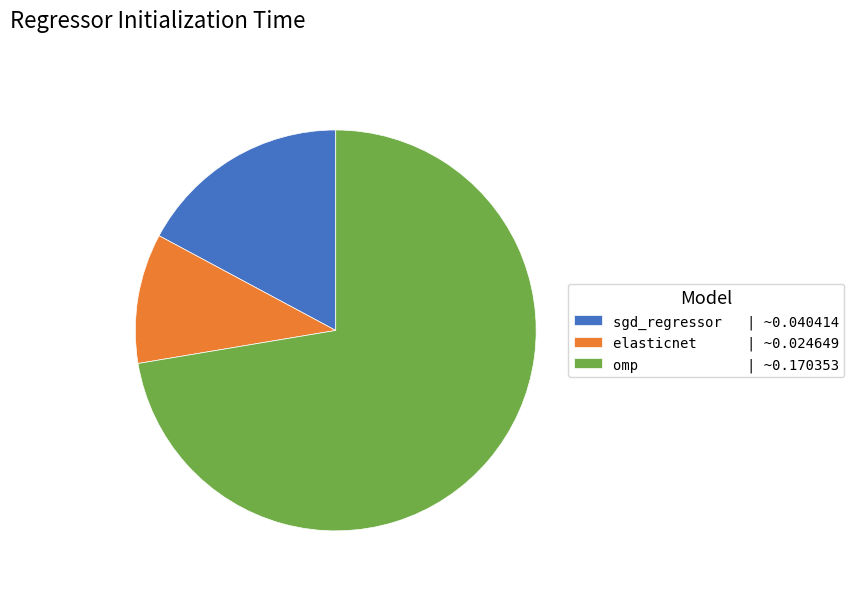

Rank the categories by value from lowest to highest.

elasticnet, sgd_regressor, omp